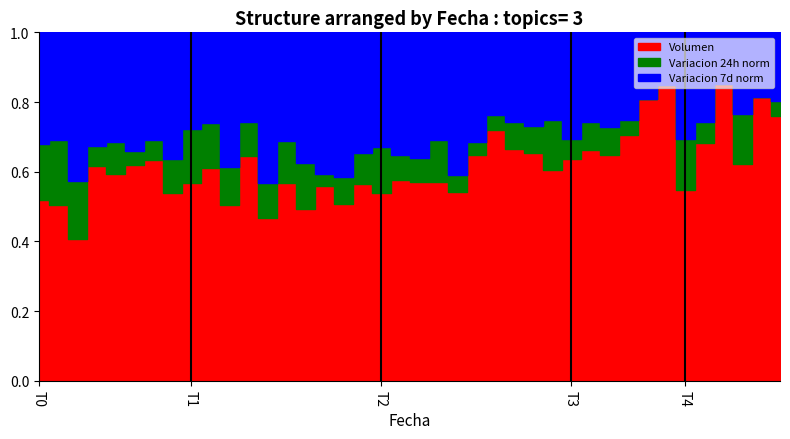

What is the sum of the Volumen values at 9 and 8?

1.2